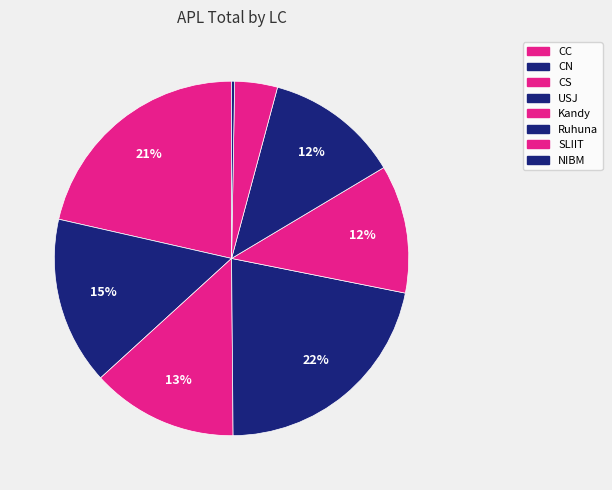

The Ruhuna slice represents 1% of the pie. True or false?

False